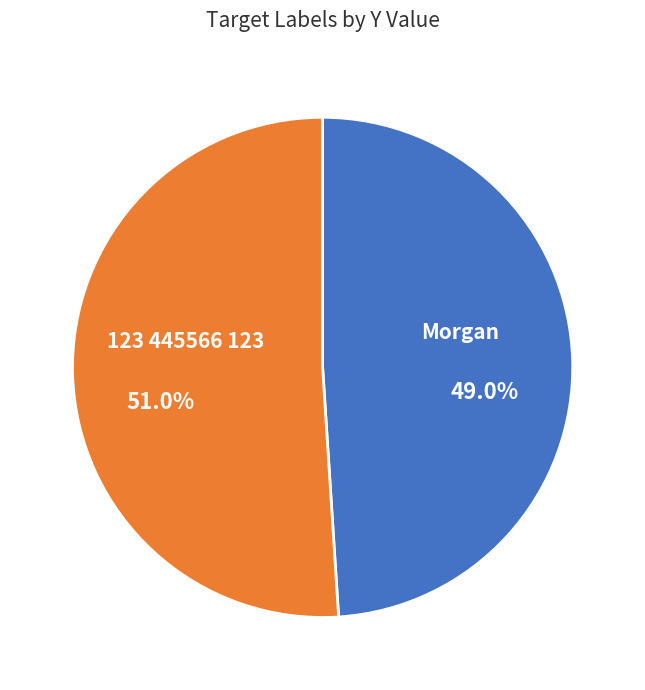

Is there any slice that represents more than half of the pie?

Yes